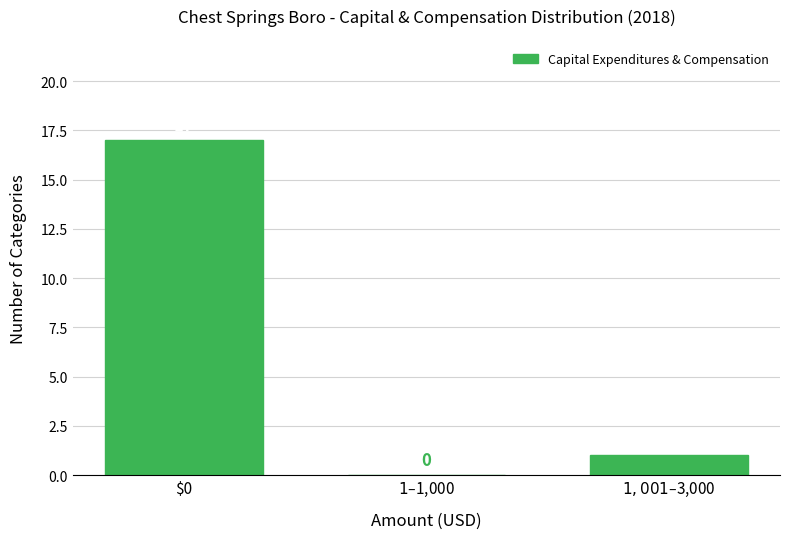

What is the sum of all values?

18